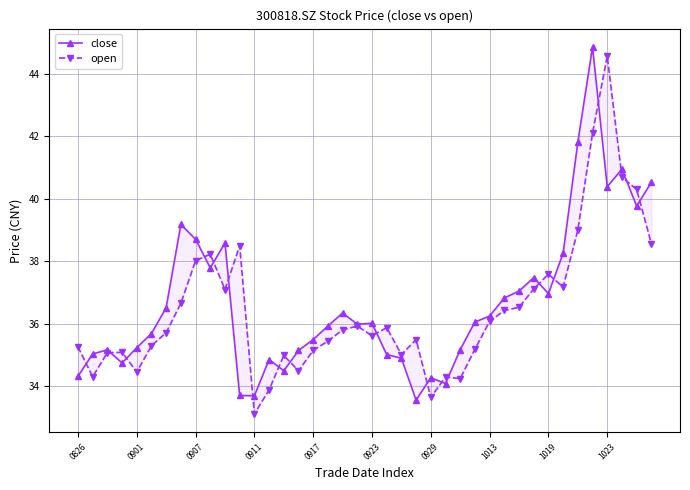

List the series in order of their overall mean, lowest first.

open, close